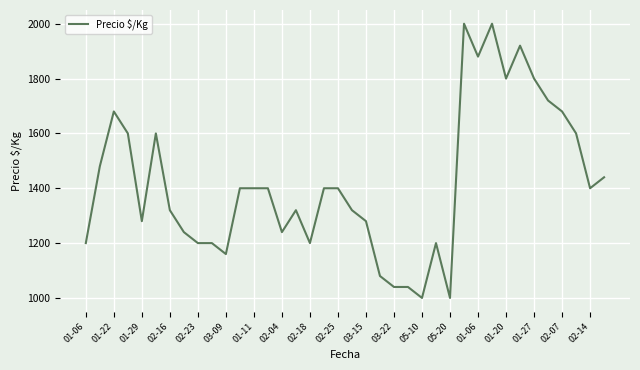

Does the chart display data point markers on the line(s)?

No